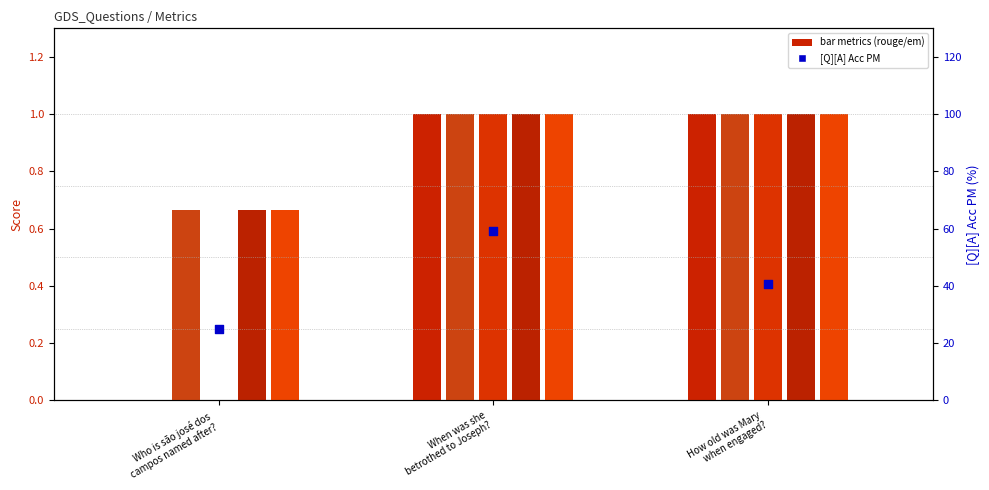

At which category is the sum across all series the highest?

When was she
betrothed to Joseph?